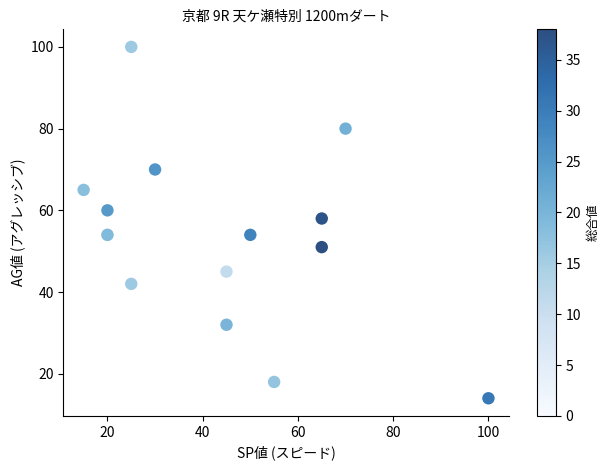

What Y value in the scatter plot is closest to 57?

58